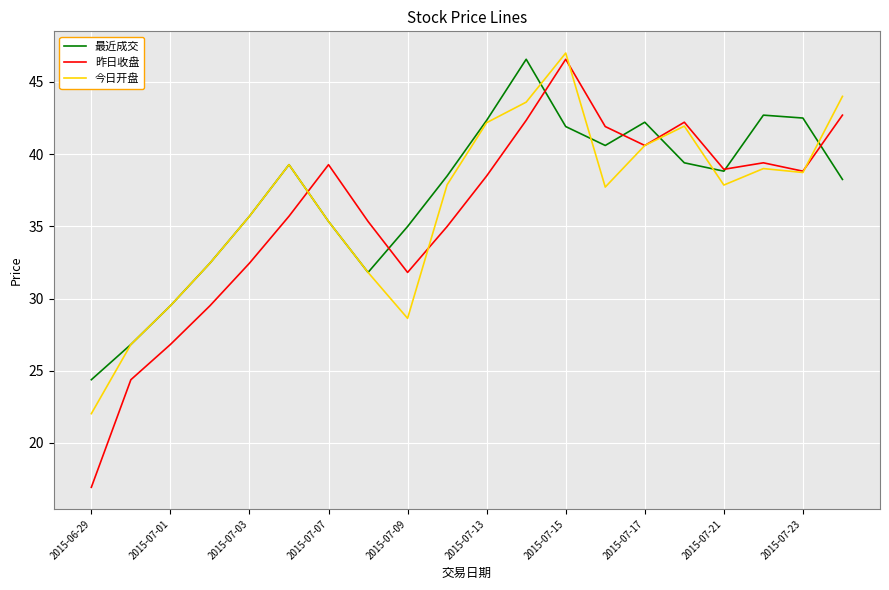

After their last crossing, which series has the higher values: 最近成交 or 昨日收盘?

昨日收盘